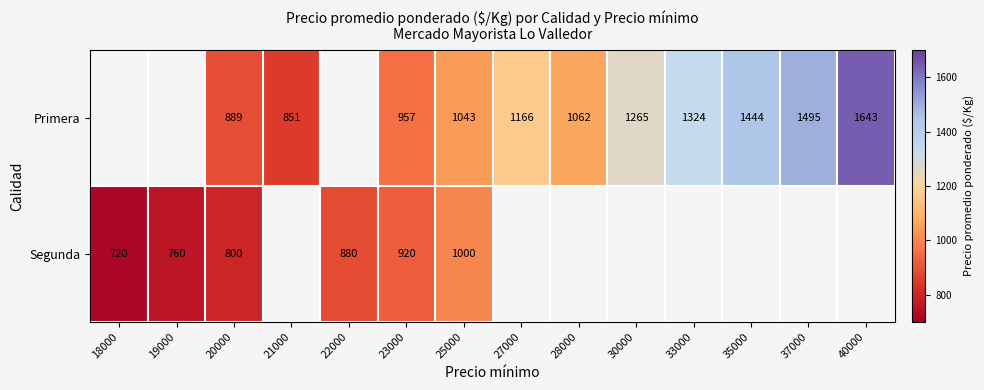

How many data points does each series have?

14